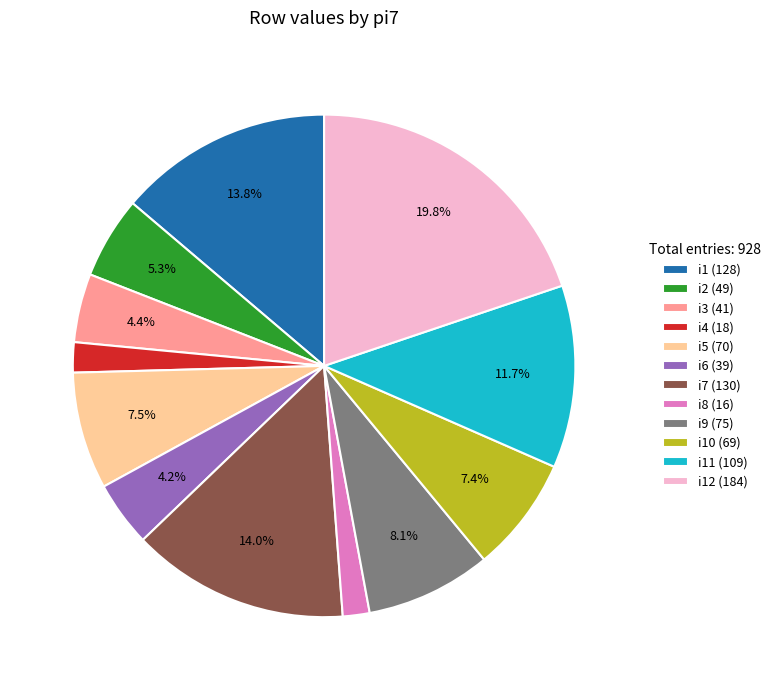

Does i3 (41) represent more than half of the total?

No